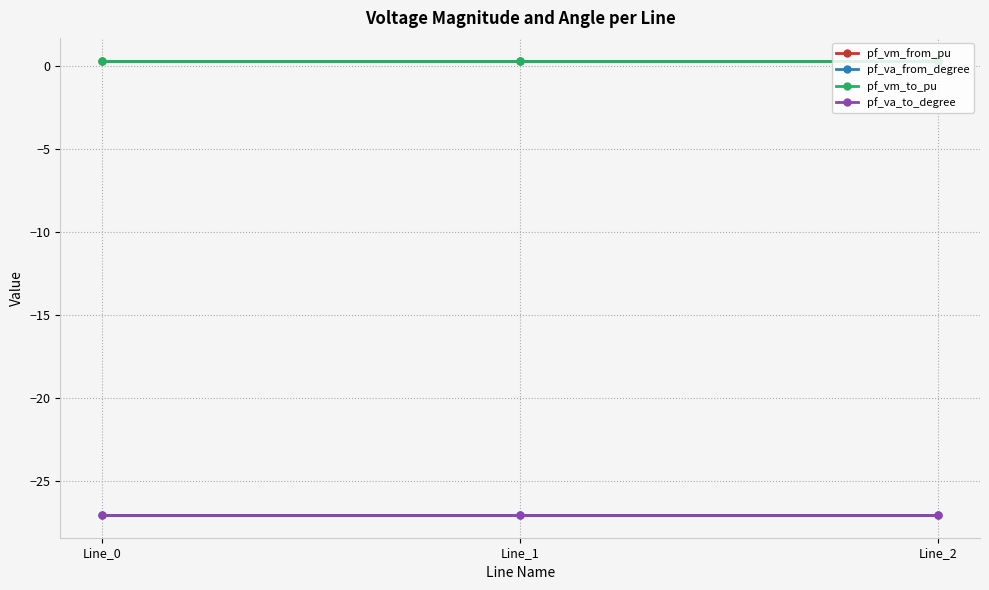

Does the chart have visible grid lines?

Yes